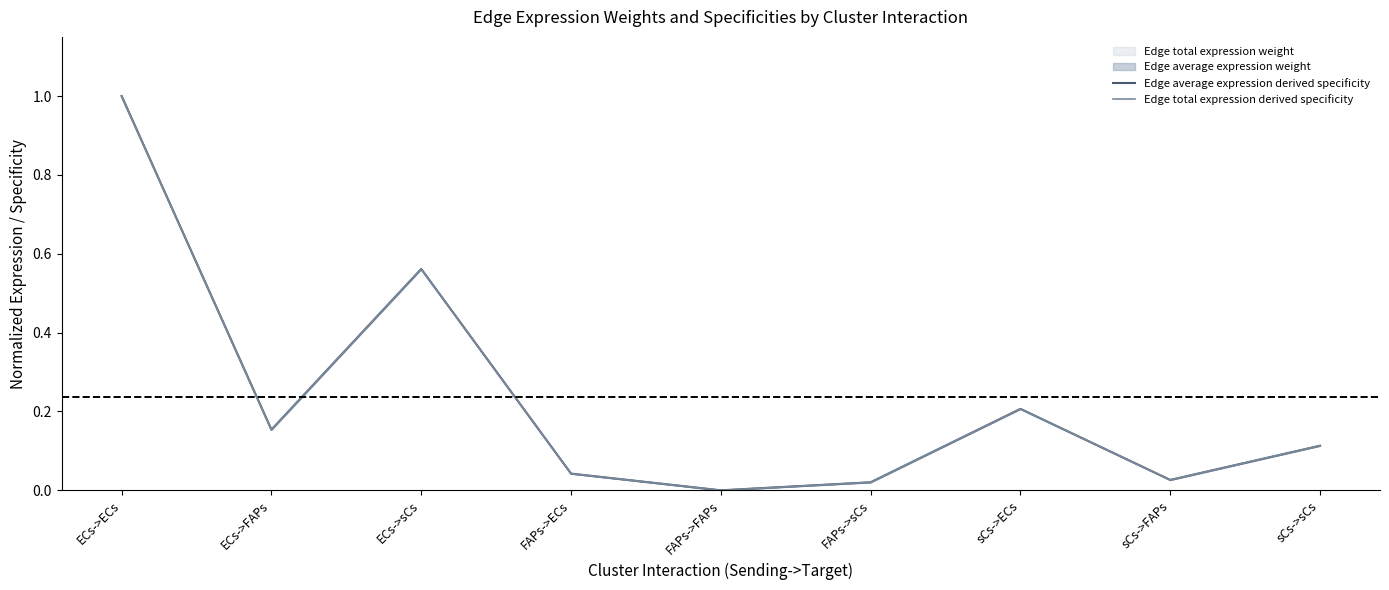

At which label is Edge total expression derived specificity closest to 0?

FAPs->FAPs